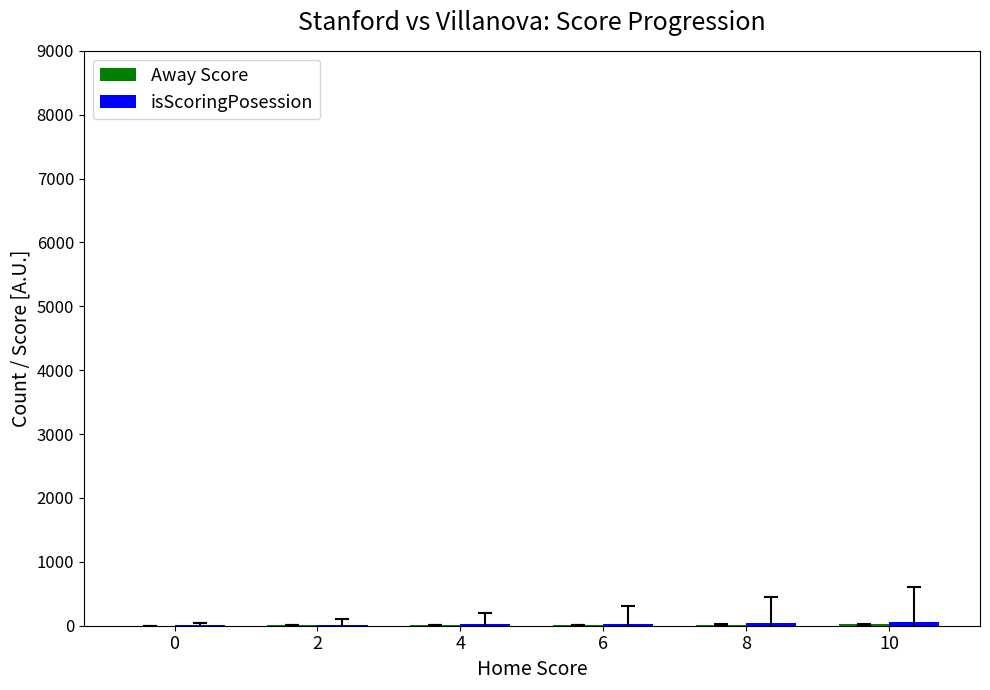

At how many categories does at least one series exceed 41?

2